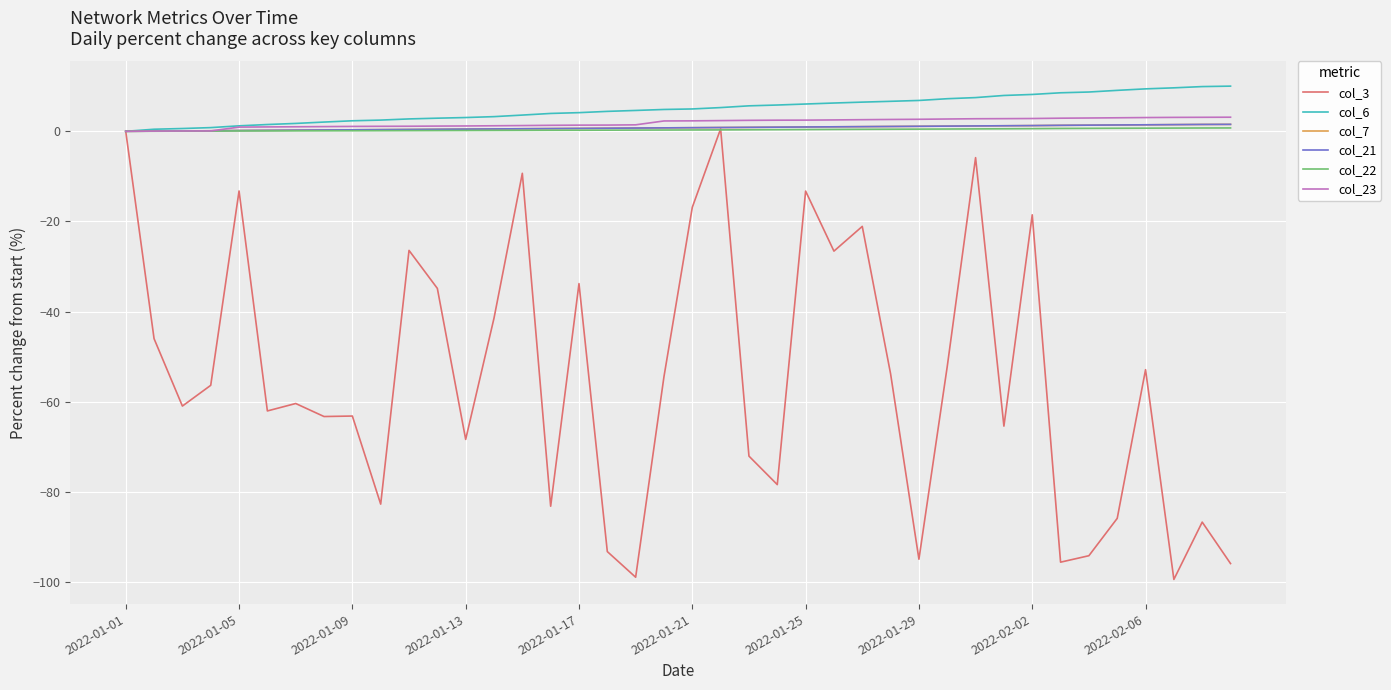

What is the highest value of the col_23 series?

3.1